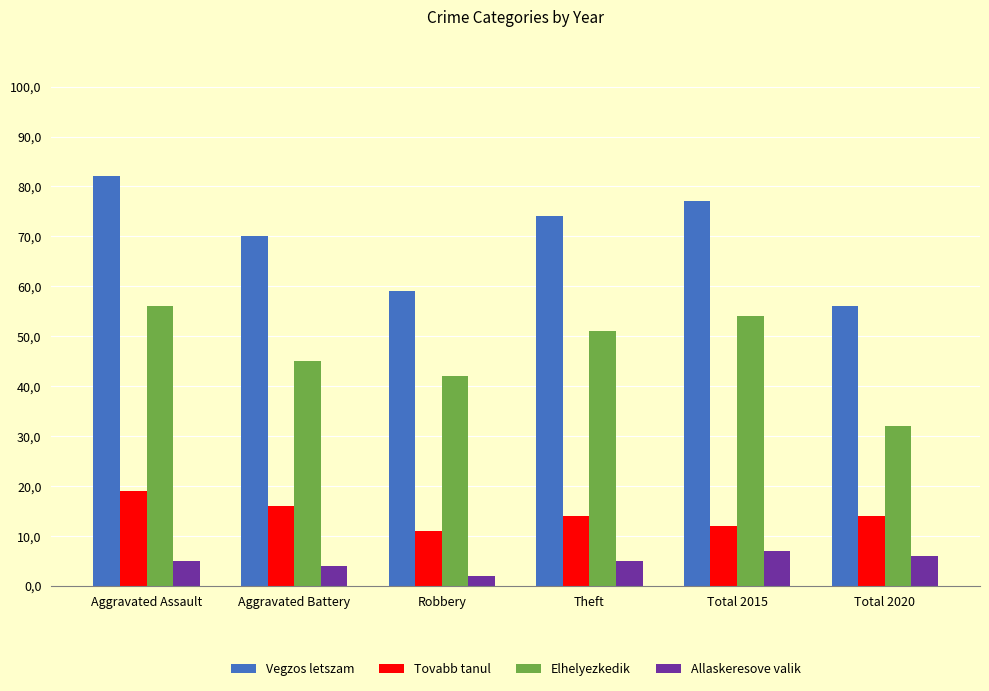

At Aggravated Battery, list the series in order from smallest to largest.

Allaskeresove valik, Tovabb tanul, Elhelyezkedik, Vegzos letszam